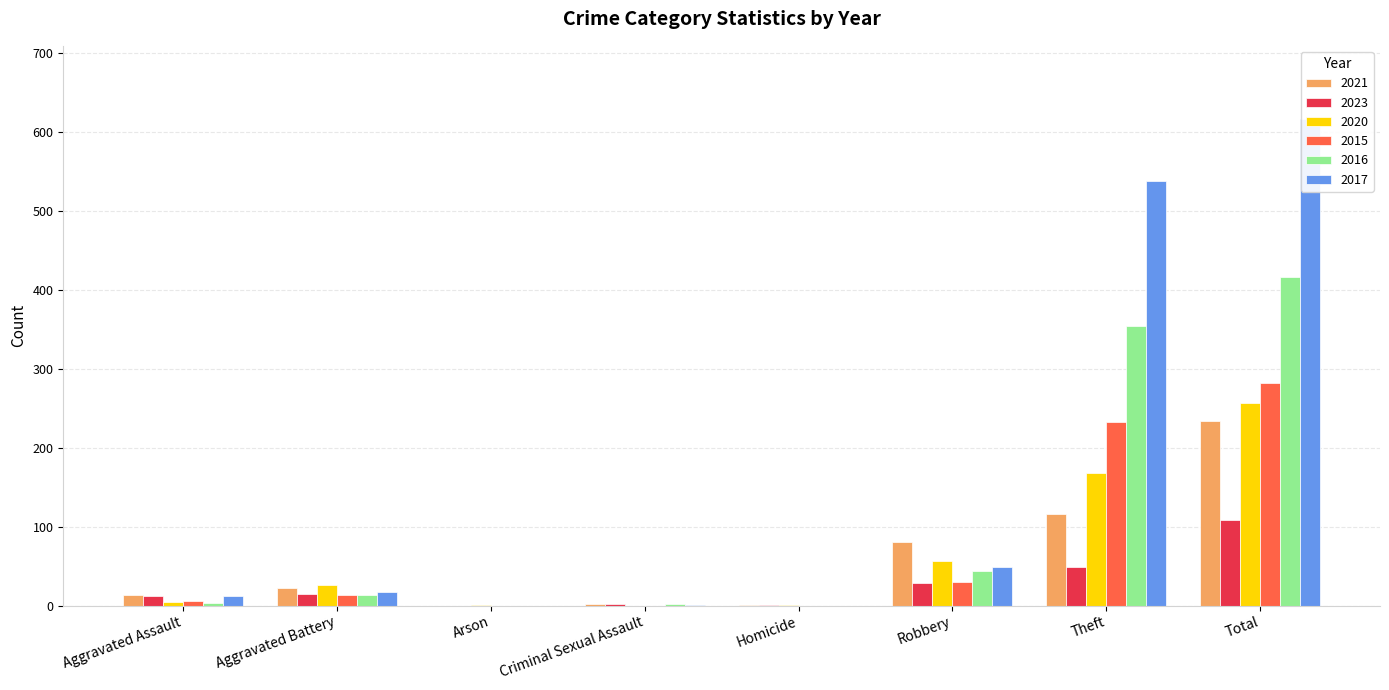

Reading left to right, what are all the values shown in this chart?

2021: Aggravated Assault=13	Aggravated Battery=22	Arson=0	Criminal Sexual Assault=2	Homicide=1	Robbery=80	Theft=116	Total=234
2023: Aggravated Assault=12	Aggravated Battery=15	Arson=0	Criminal Sexual Assault=2	Homicide=1	Robbery=29	Theft=49	Total=108
2020: Aggravated Assault=4	Aggravated Battery=26	Arson=1	Criminal Sexual Assault=0	Homicide=1	Robbery=57	Theft=168	Total=257
2015: Aggravated Assault=6	Aggravated Battery=13	Arson=0	Criminal Sexual Assault=0	Homicide=0	Robbery=30	Theft=233	Total=282
2016: Aggravated Assault=3	Aggravated Battery=13	Arson=0	Criminal Sexual Assault=2	Homicide=0	Robbery=44	Theft=354	Total=416
2017: Aggravated Assault=12	Aggravated Battery=17	Arson=0	Criminal Sexual Assault=1	Homicide=0	Robbery=49	Theft=538	Total=617